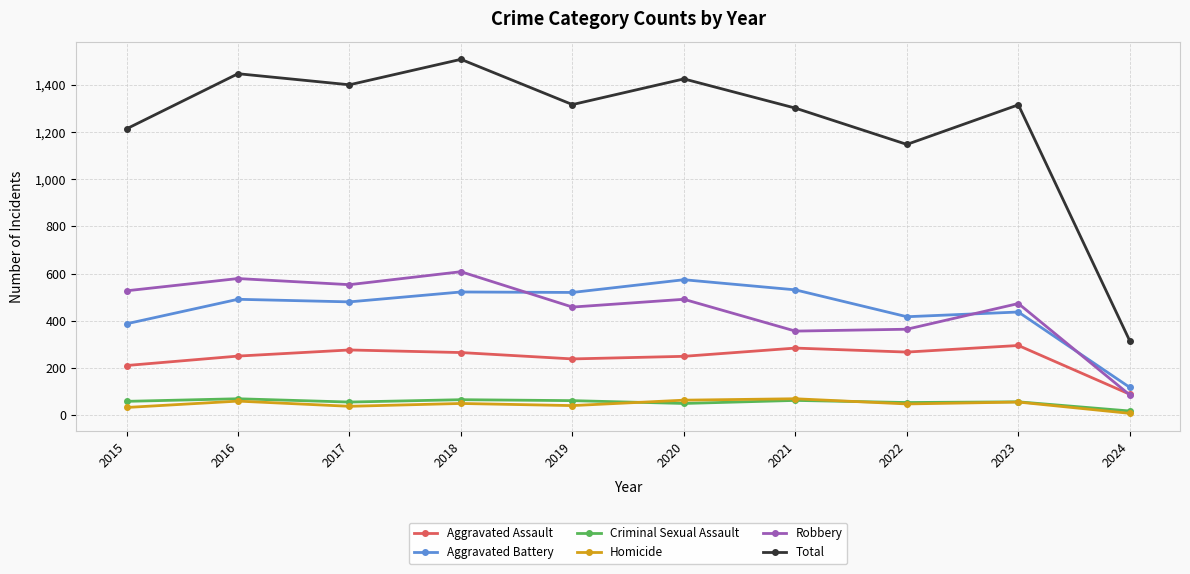

Is it true that Aggravated Battery equals 263 at 2015?

False